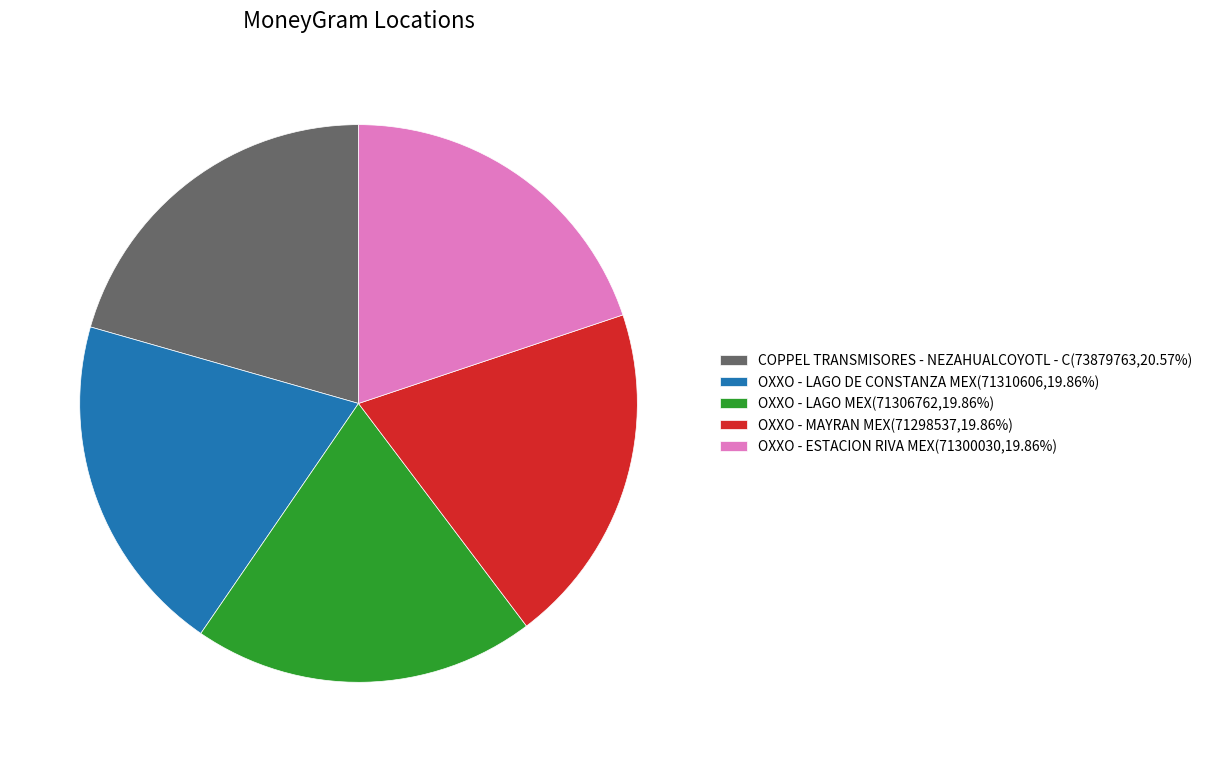

The OXXO - ESTACION RIVA MEX slice represents 20% of the pie. True or false?

True